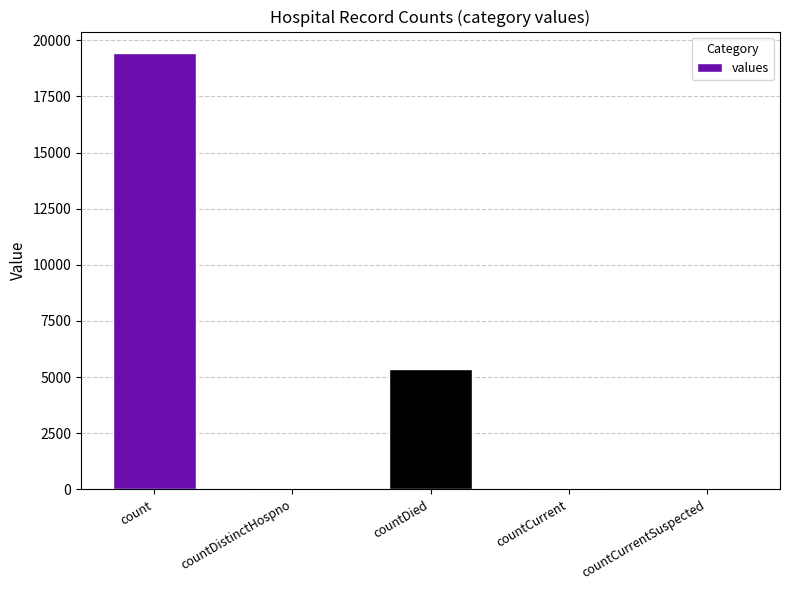

Does the chart contain stacked bars?

No